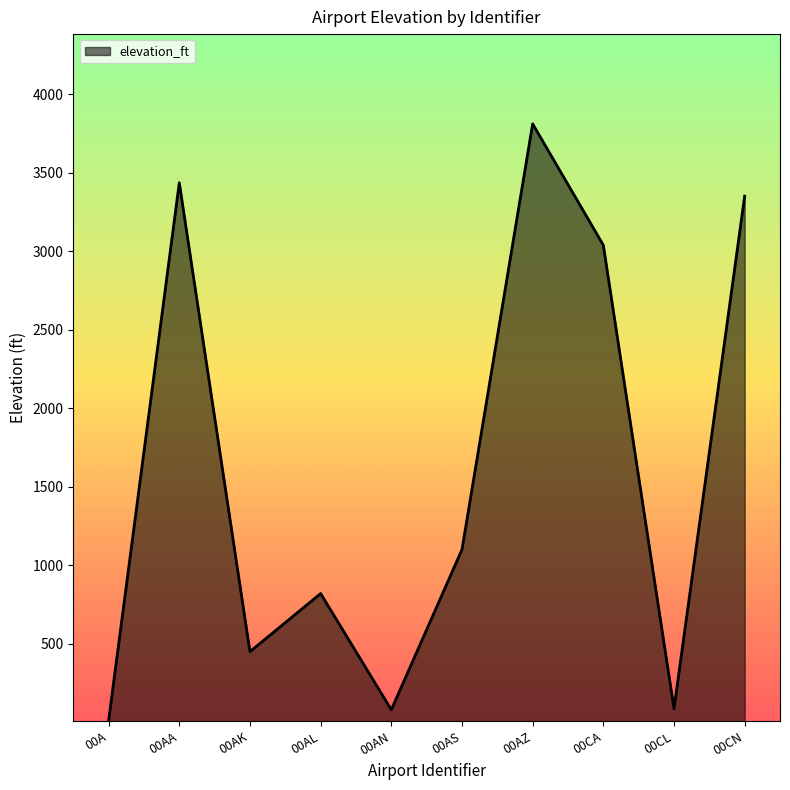

Which category has the highest value across all series?

00AZ